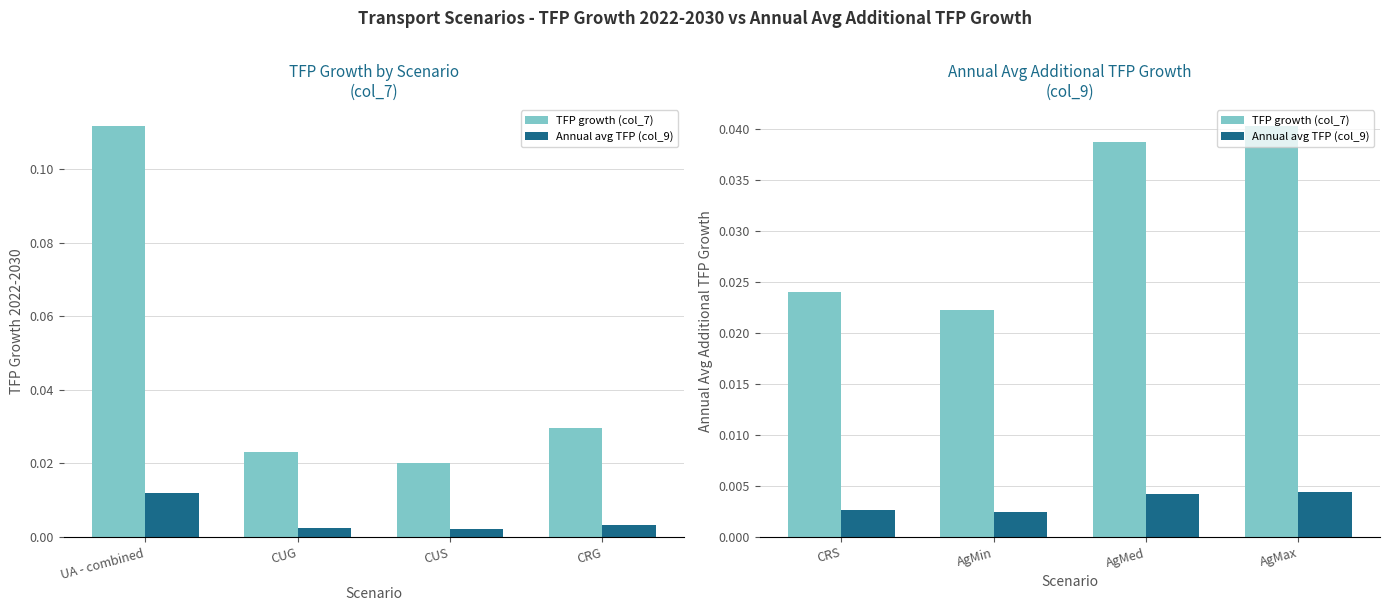

At which label is Annual avg additional TFP growth (col_9) closest to 0?

AgMin